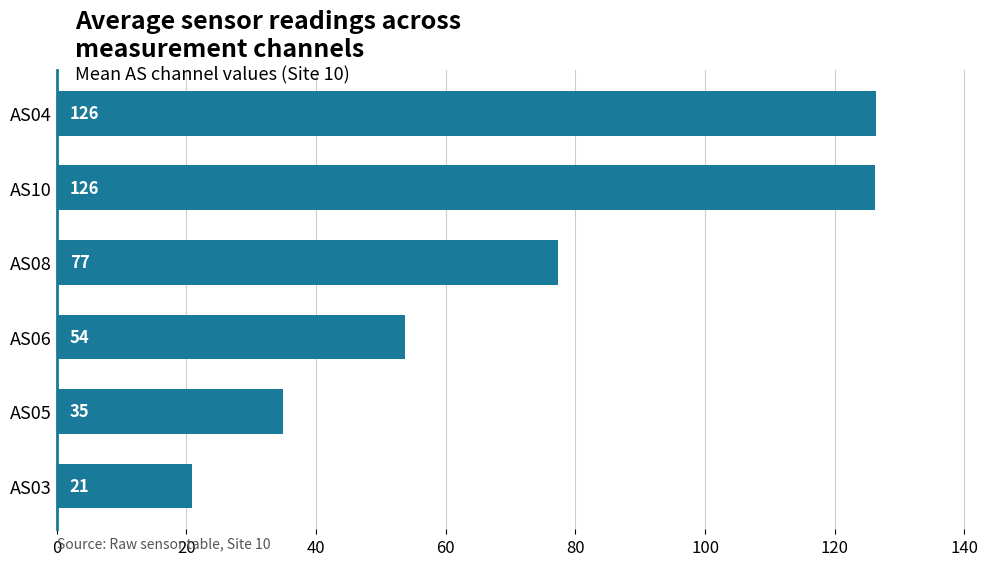

How many series are shown in this chart?

1